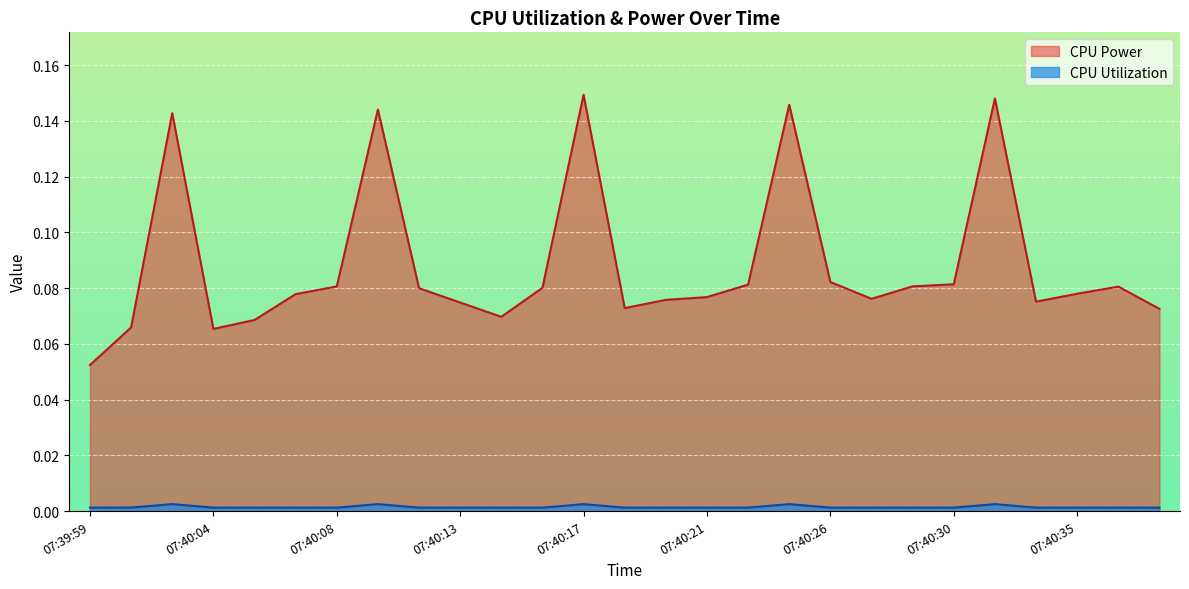

The CPU Utilization series shows 0.0 at 07:40:14. True or false?

True